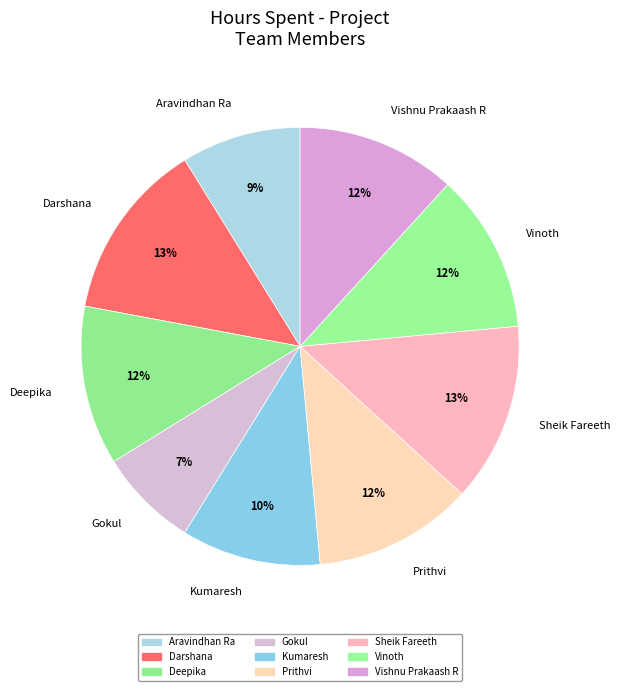

True or false: Sheik Fareeth accounts for 13% of the total.

True